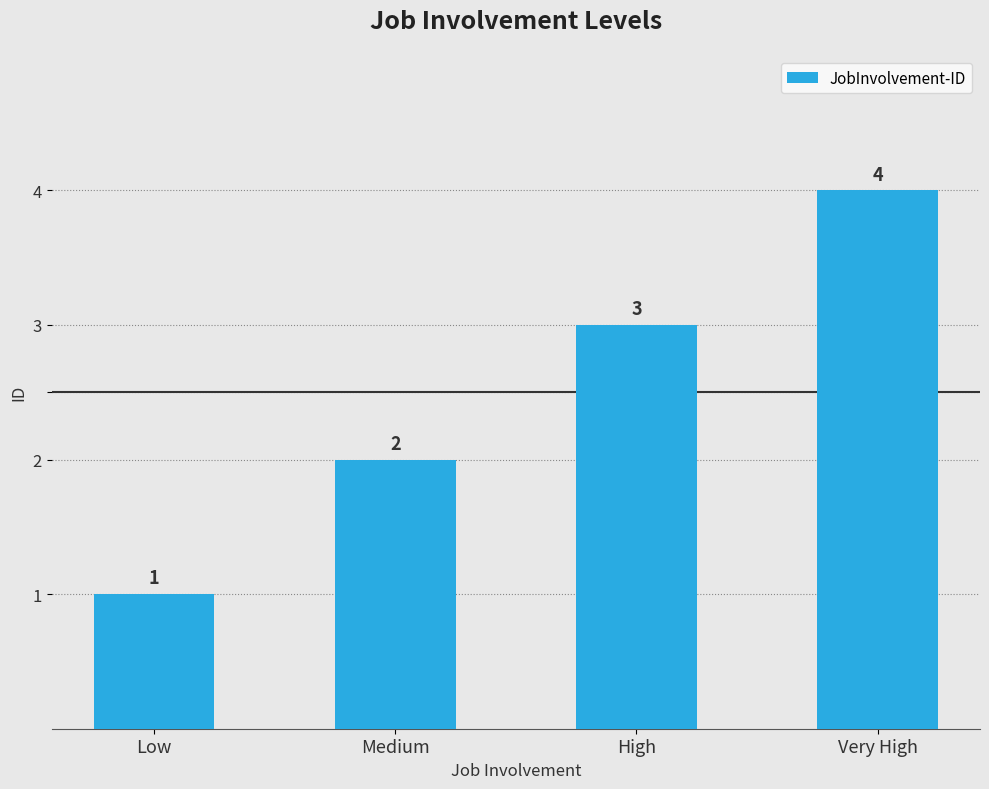

Reading left to right, list all the values displayed in this chart.

1	2	3	4